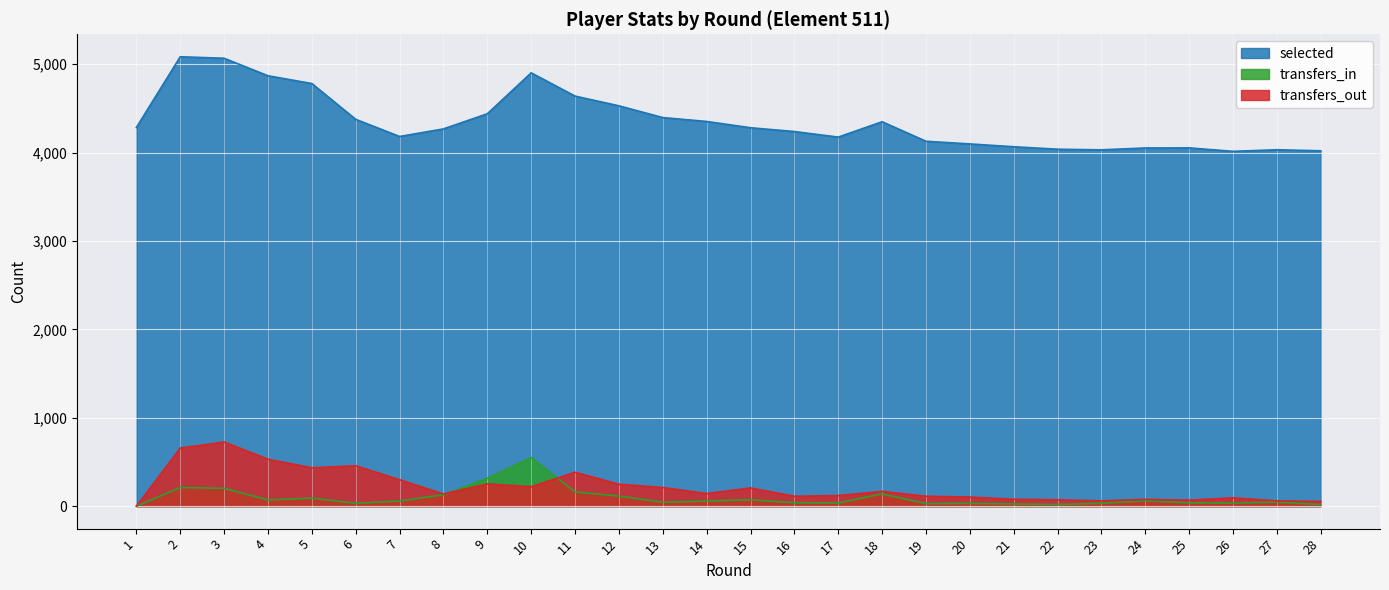

What is the sum of all selected values?

121743